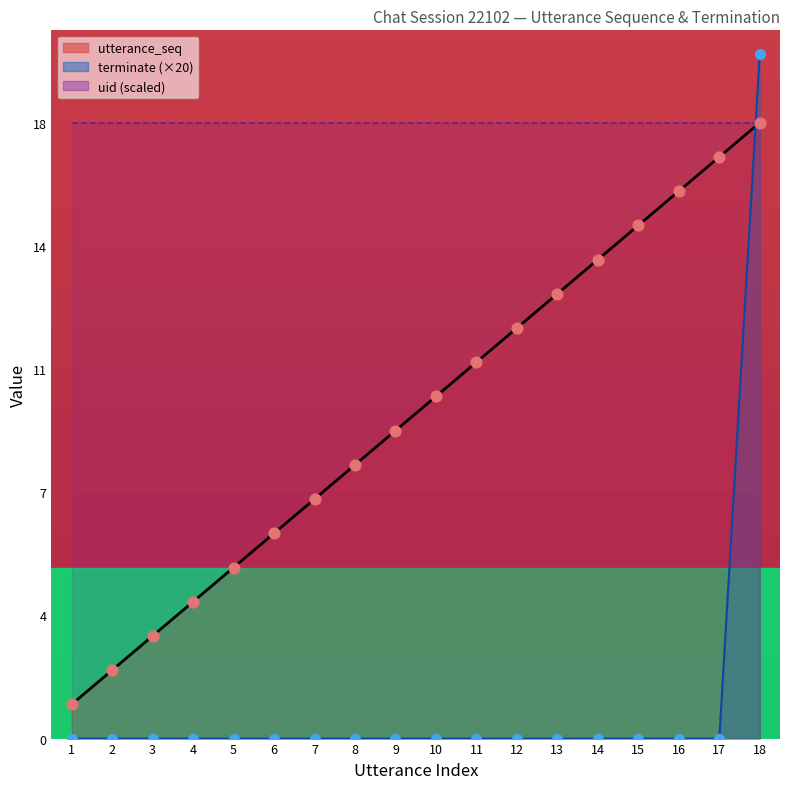

Which series reaches the maximum Y coordinate?

terminate (×20)